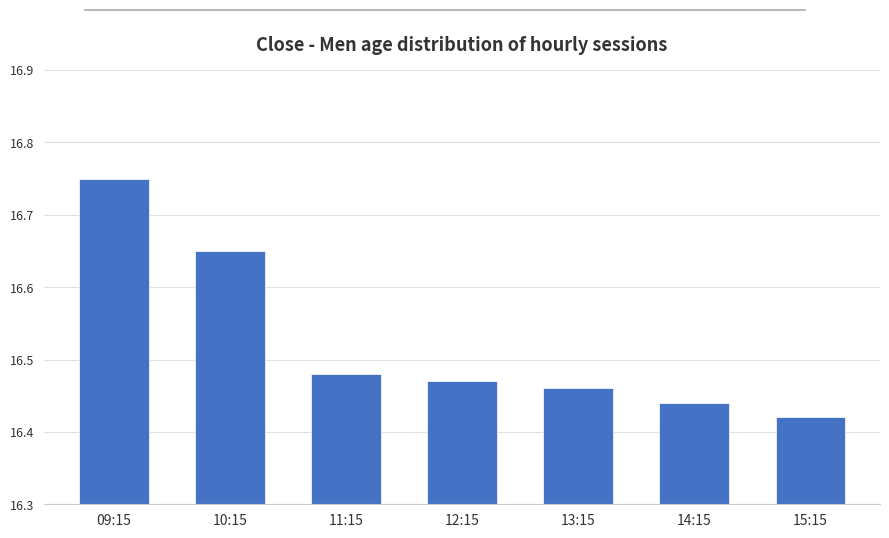

What position from the left is 10:15?

2